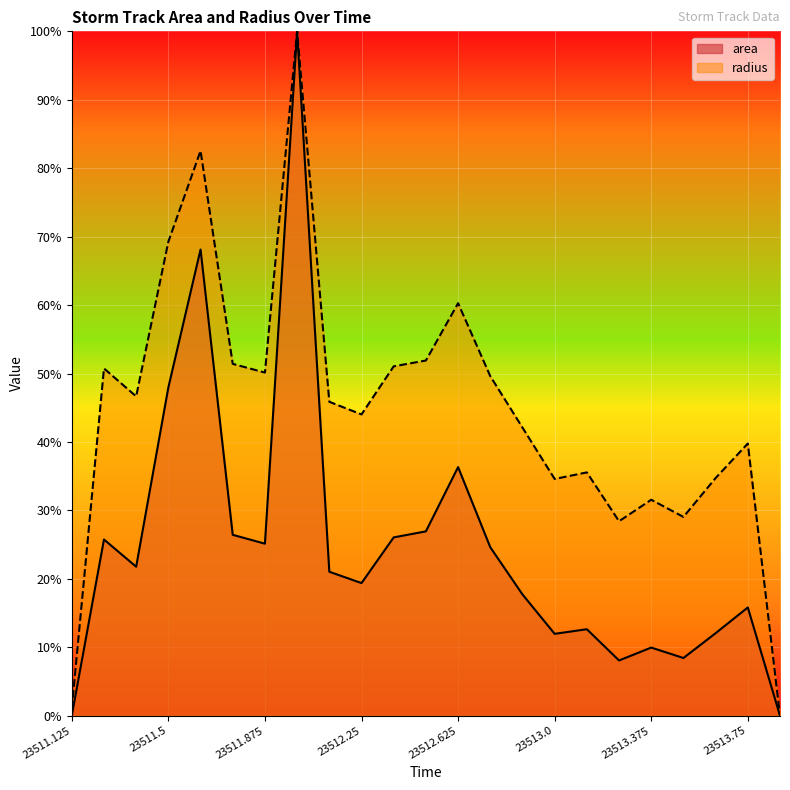

What is the total value across all series at 23511.625?

150.7